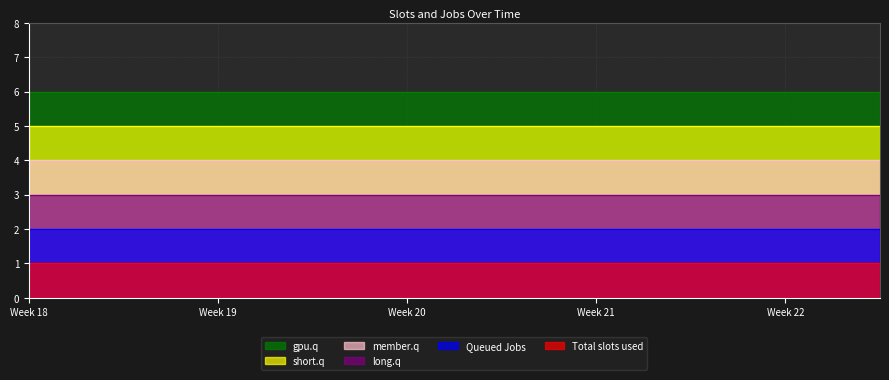

List the series in order of their overall mean, highest first.

col_6, col_5, col_4, col_3, col_2, col_1